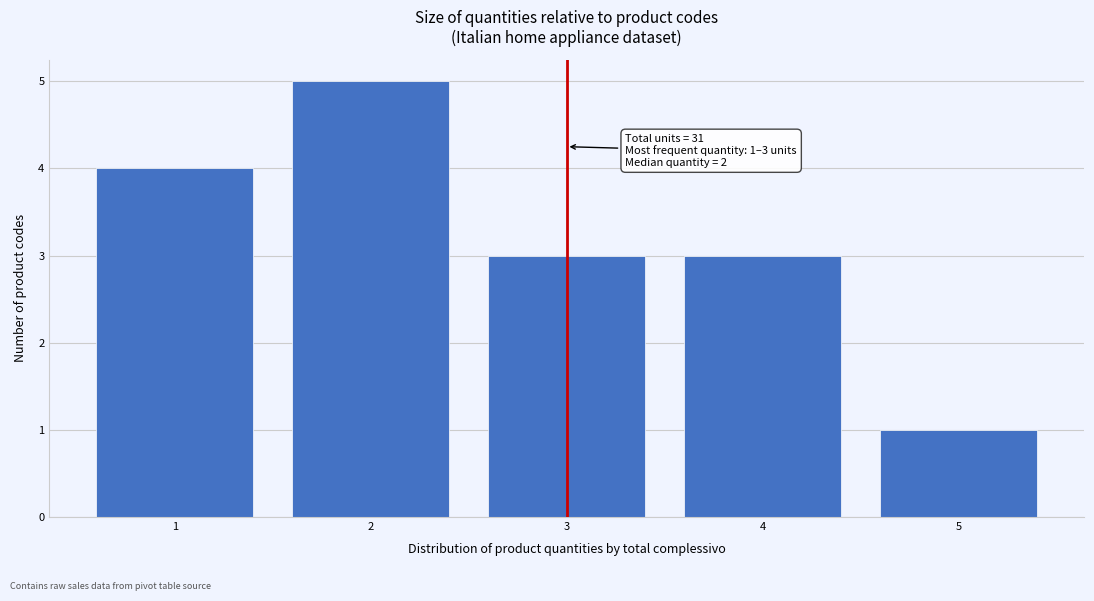

Over which range of the x-axis is the bar tallest?

1.5 to 2.5